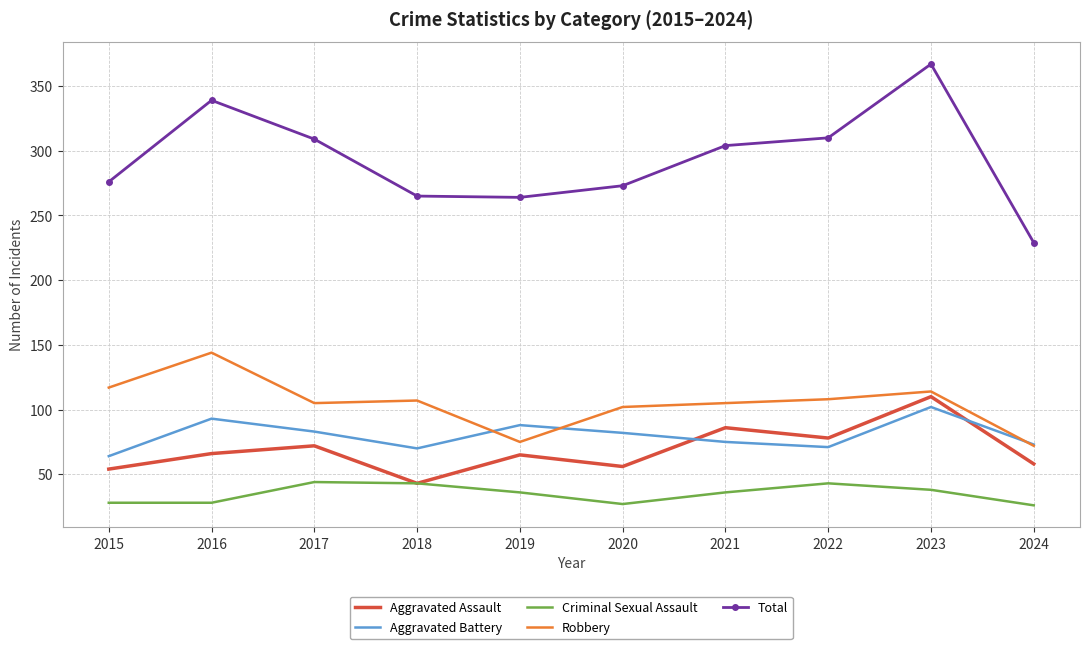

The value of Total at 2023 is 367. True or false?

True